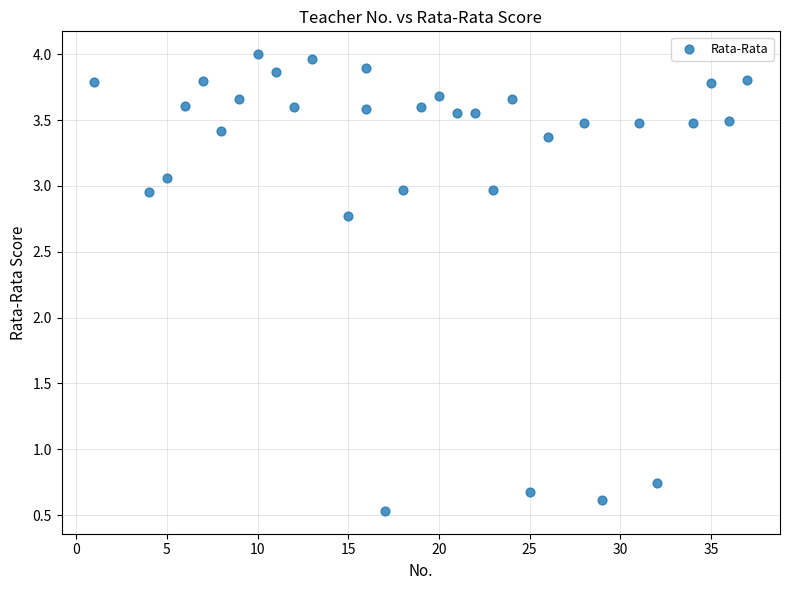

What Y value in the scatter plot is closest to 2?

2.8